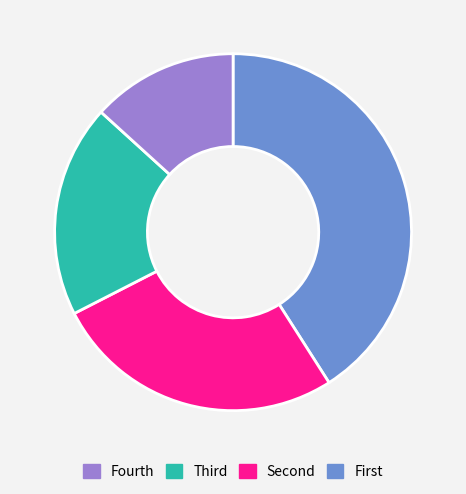

How many segments does this pie chart have?

4